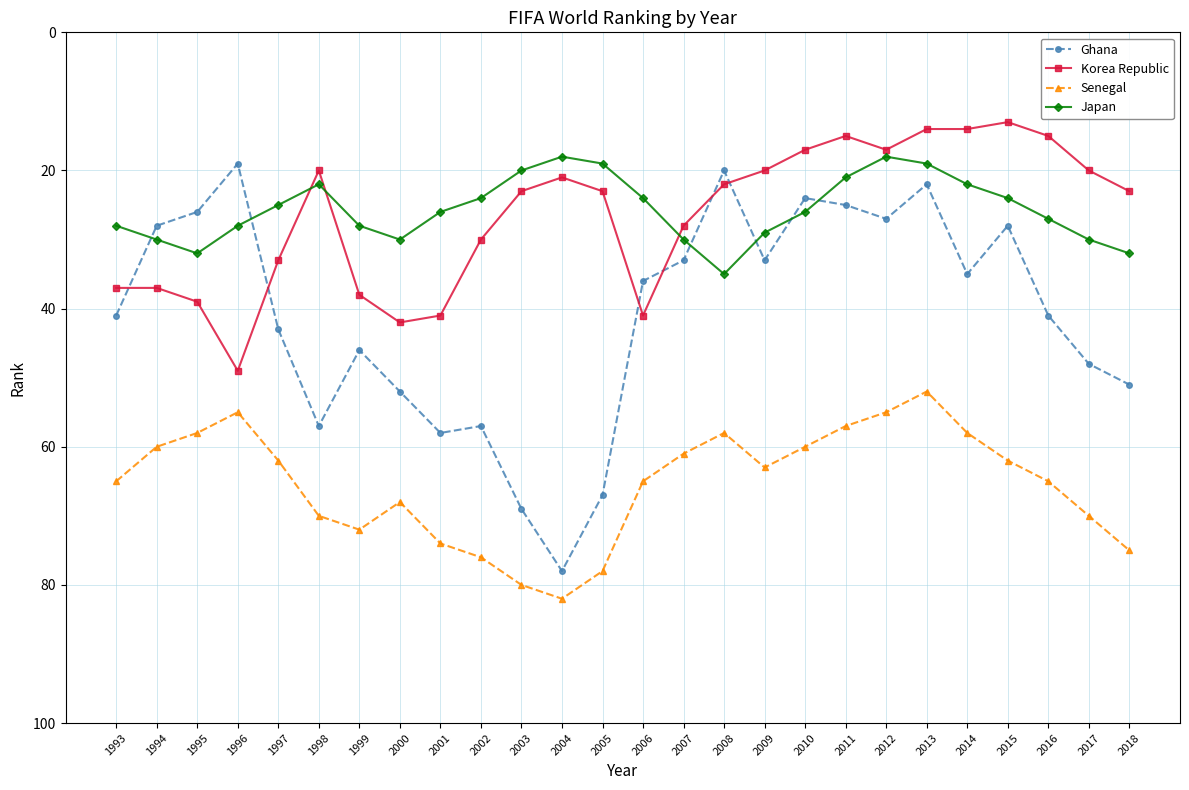

Between 2007 and 2014, which series saw the biggest shift?

Korea Republic